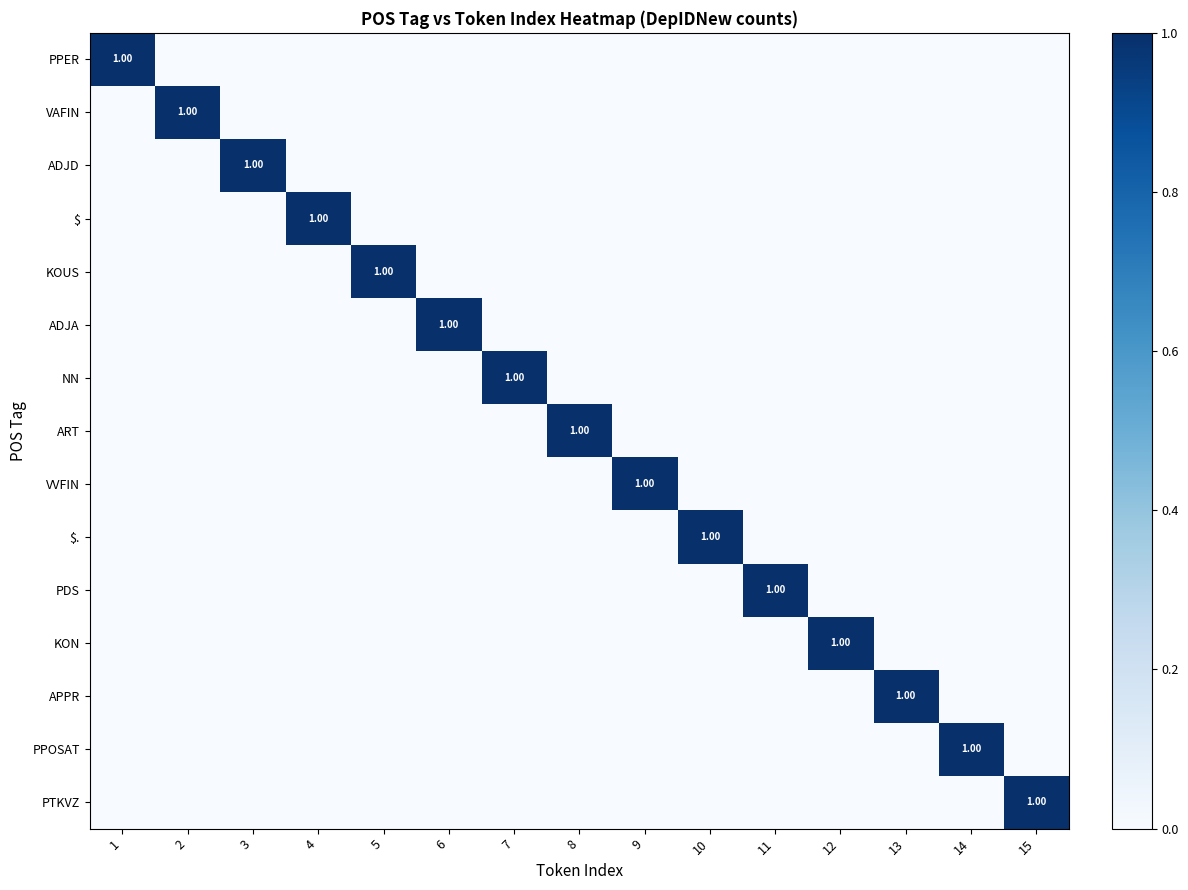

List the labels in order of PTKVZ value, smallest first.

1, 2, 3, 4, 5, 6, 7, 8, 9, 10, 11, 12, 13, 14, 15